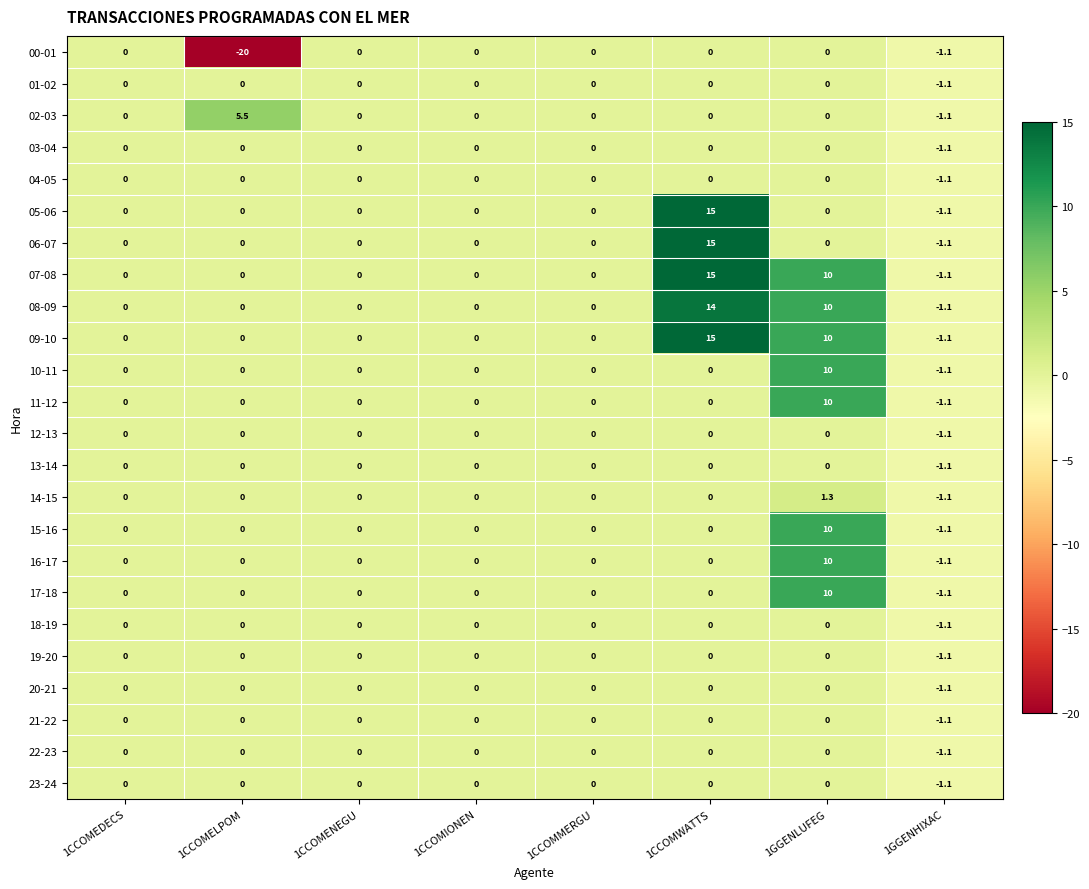

What is the total value across all series at 1CCOMELPOM?

-14.5